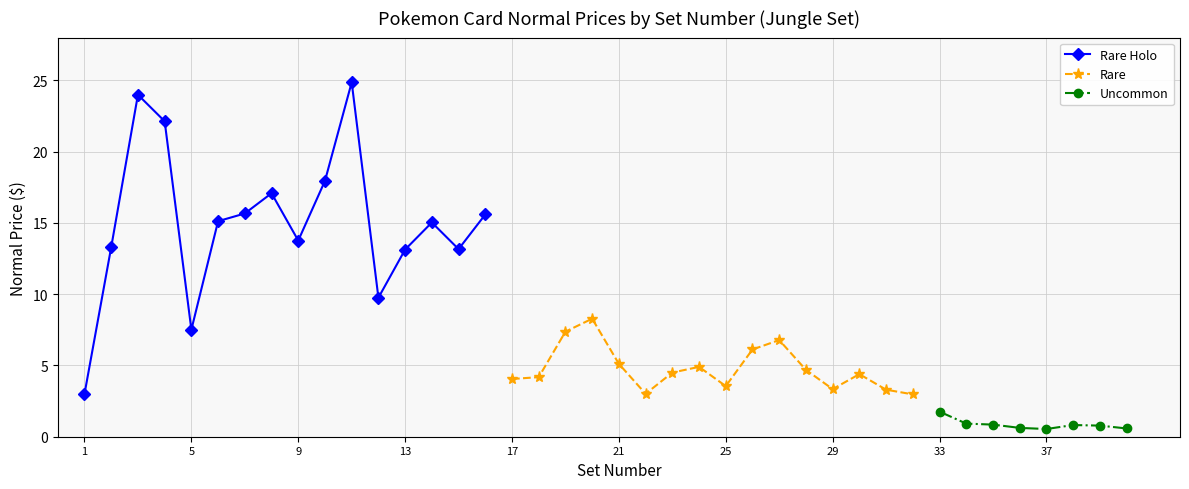

True or false: Rare Holo has more than 1 points higher than both neighbors.

True